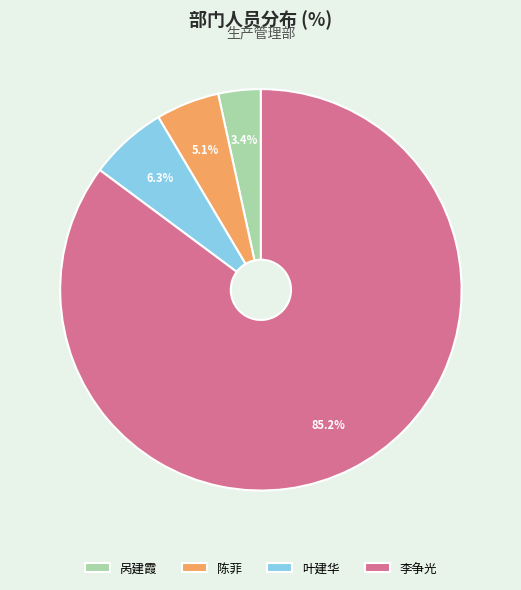

Between 呙建霞 and 李争光, which is larger?

李争光